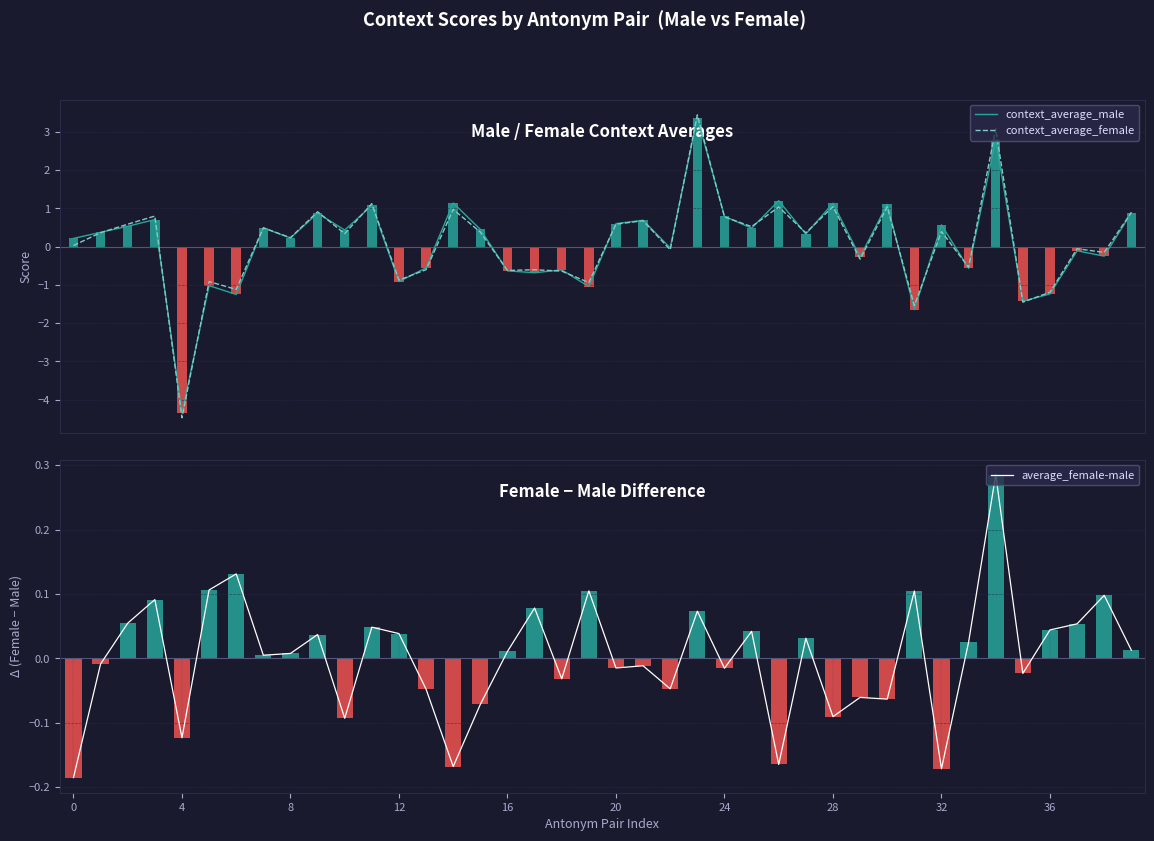

What is the difference between the maximum and minimum values in the context_average_female series?

7.9